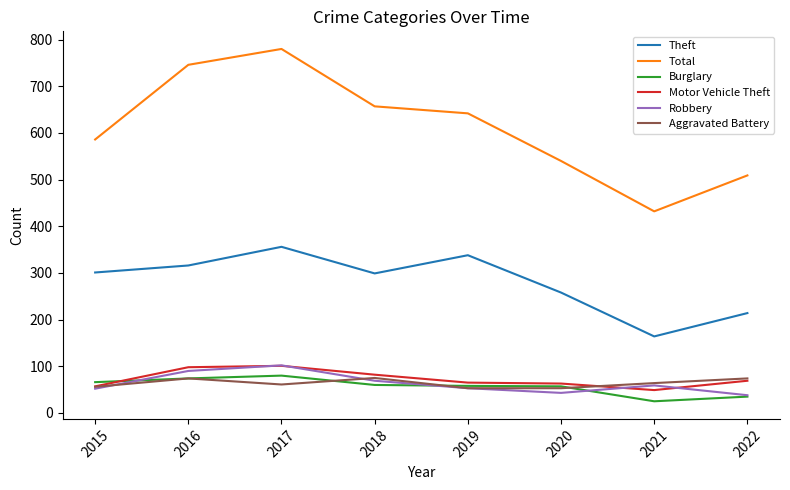

Which series has the largest total across all categories?

Total